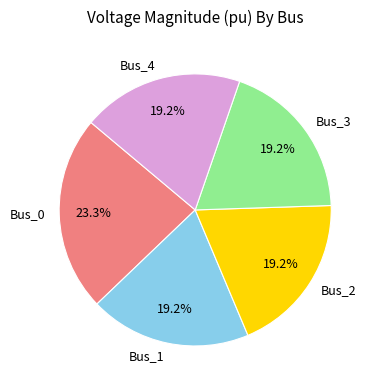

How many slices are in this pie chart?

5